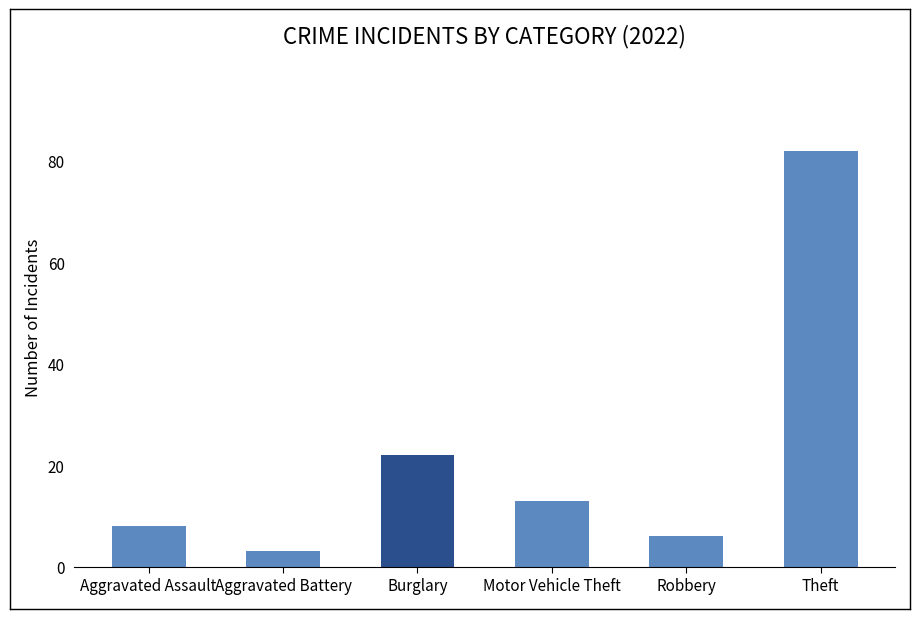

Does the chart contain stacked bars?

No